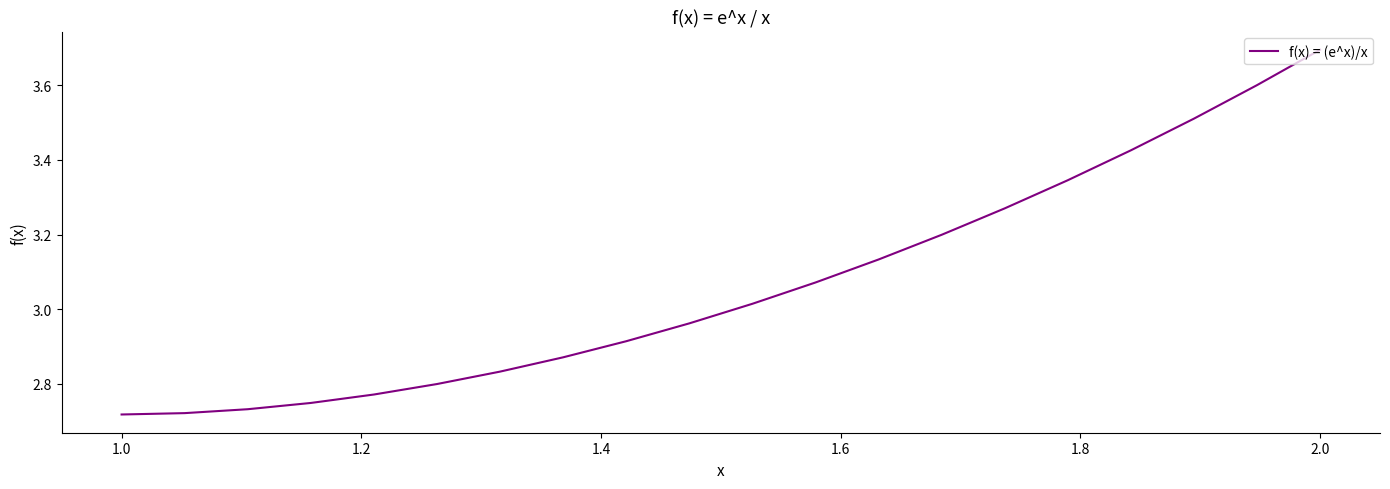

True or false: there are more than 2 points higher than both neighbors.

False